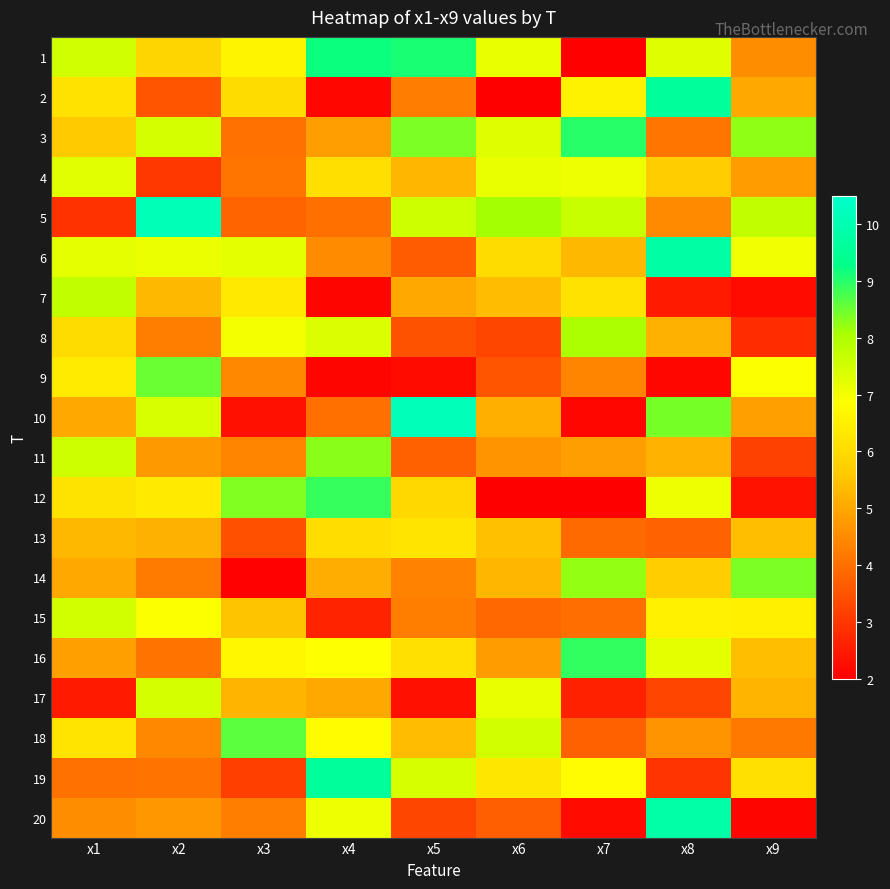

Rank the series at x6 from highest to lowest value.

5, 18, 3, 4, 17, 1, 19, 6, 13, 7, 14, 10, 16, 11, 15, 20, 9, 8, 12, 2